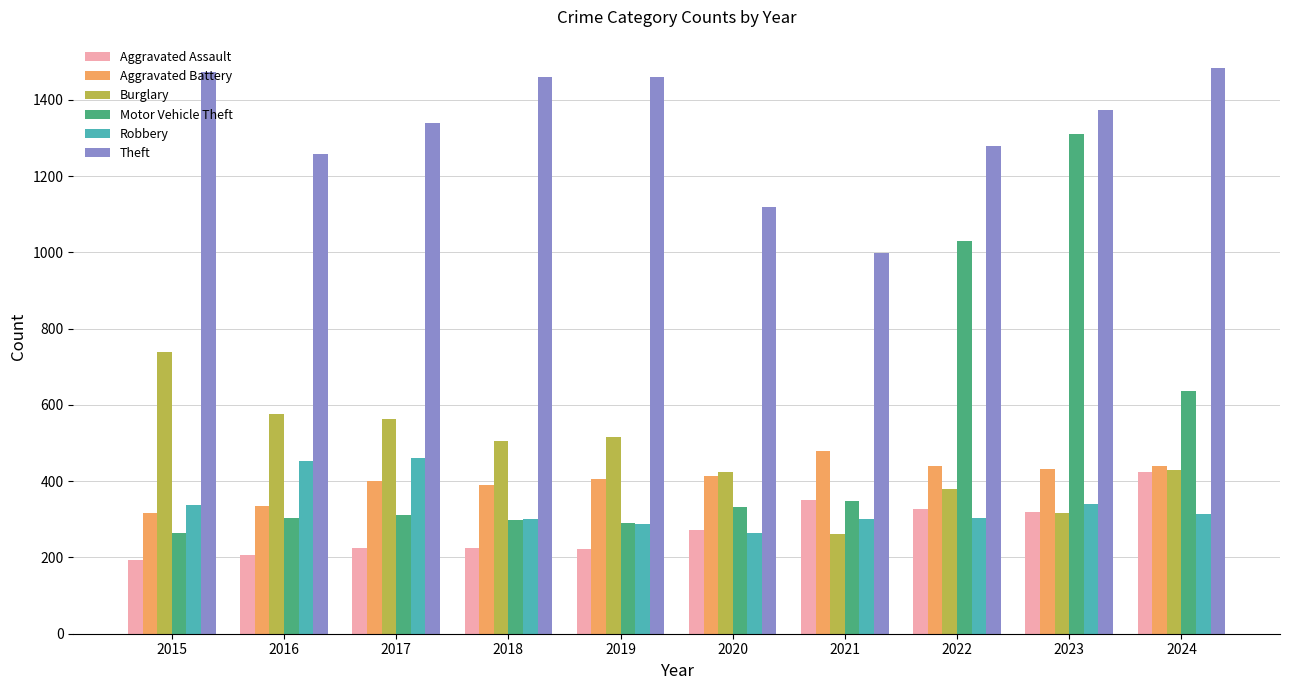

What is the sum of the Aggravated Assault values at 2015 and 2019?

417